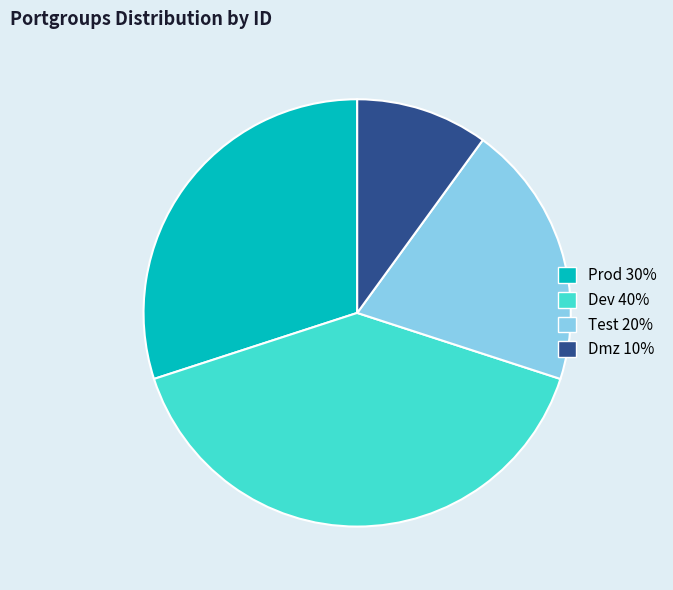

Do Dev 40% and Test 20% together represent more than half of the pie?

Yes